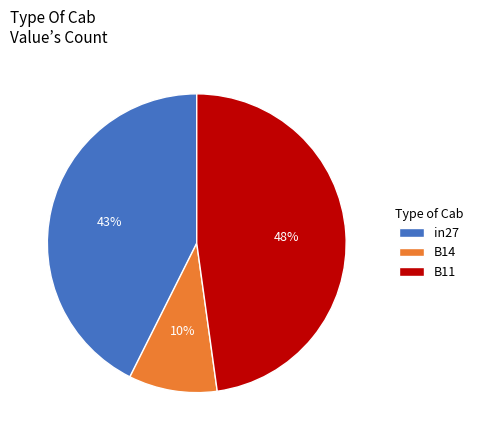

Does any single category account for the majority?

No